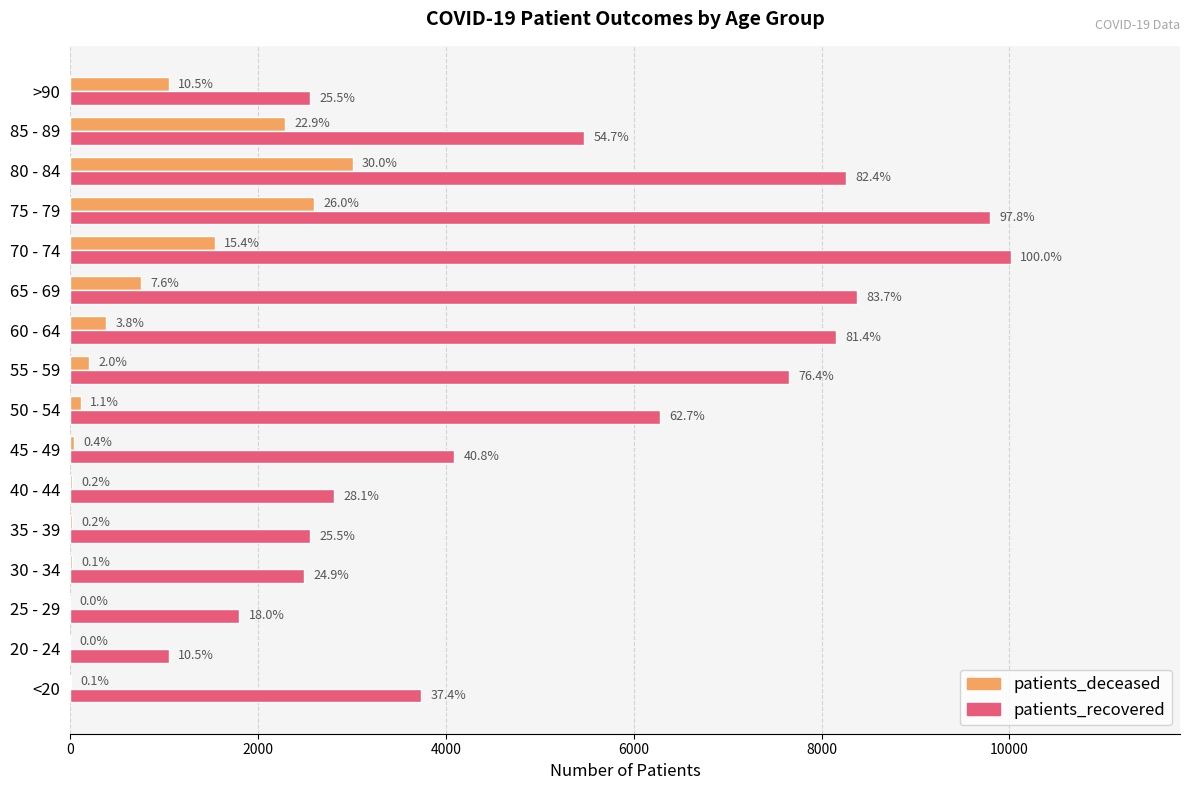

What are all the series names shown in the legend?

patients_deceased, patients_recovered